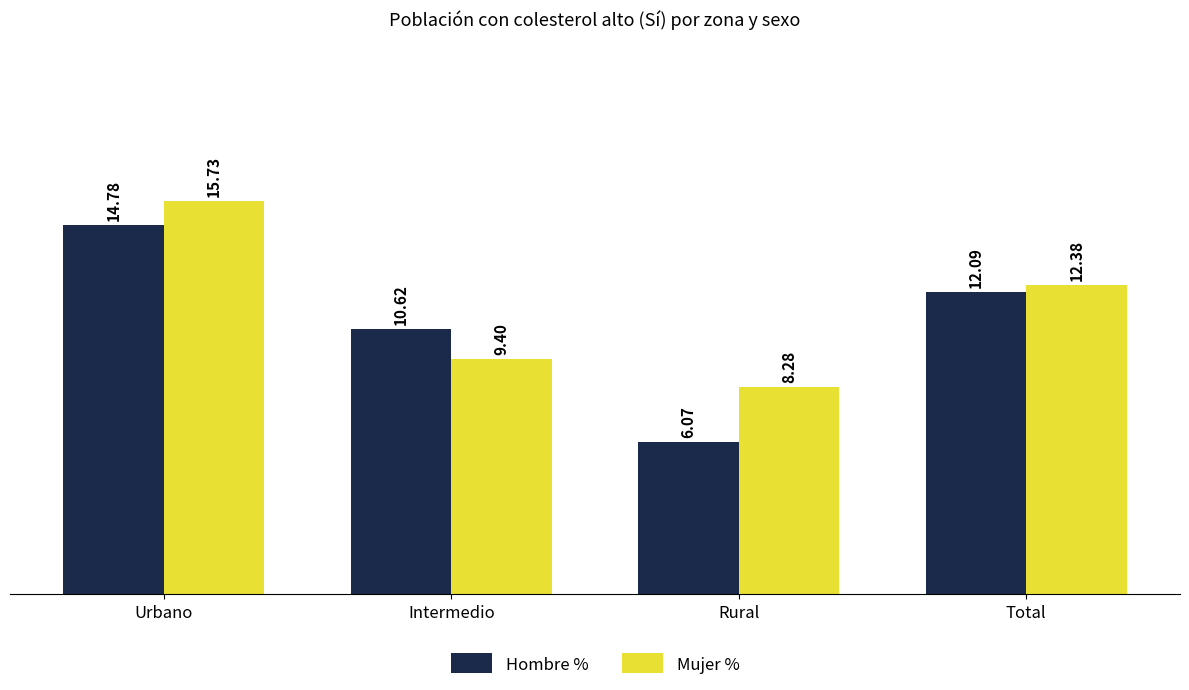

What are all the series names shown in the legend?

Hombre %, Mujer %